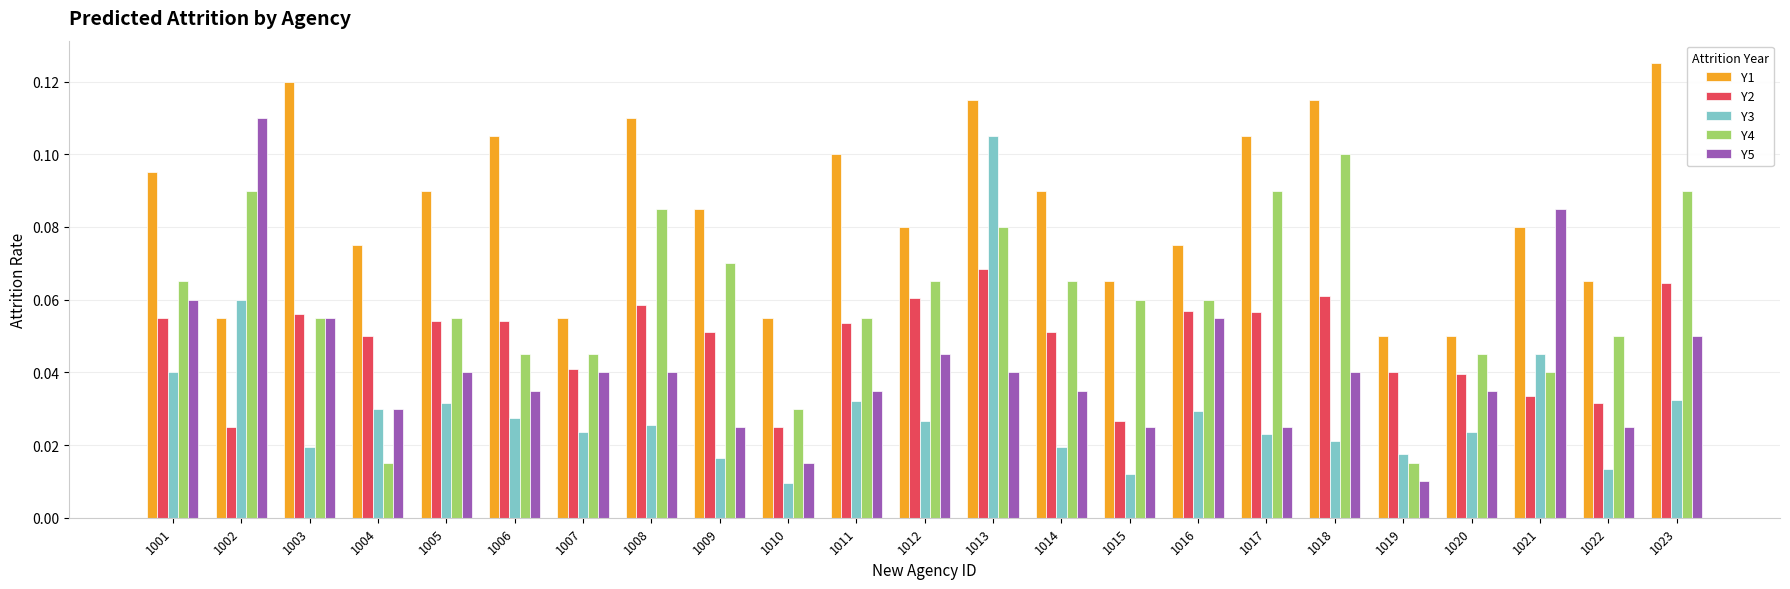

How many Y2 values are between 0 and 1?

23